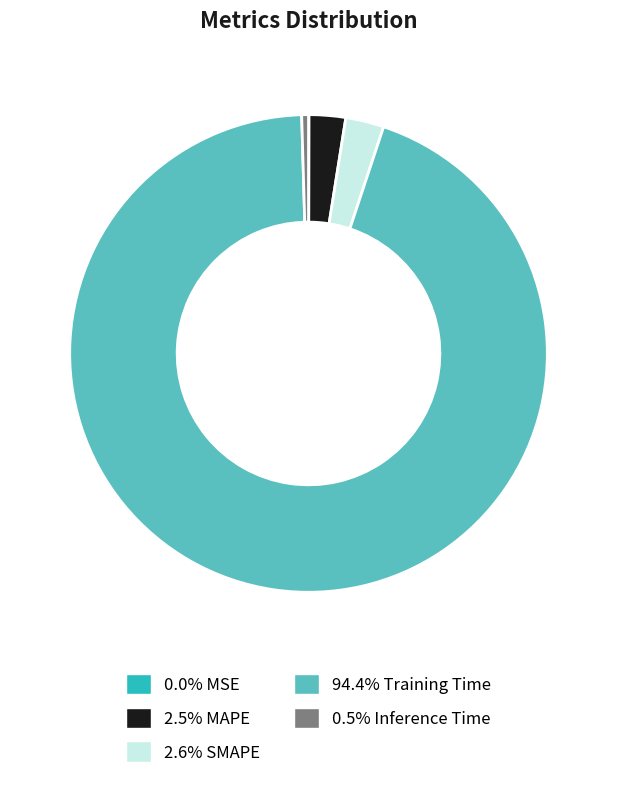

Is there a majority slice in this chart?

Yes